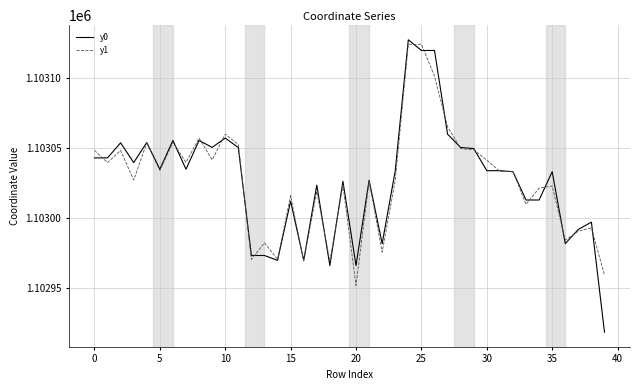

Which series has the largest range (max minus min)?

y0